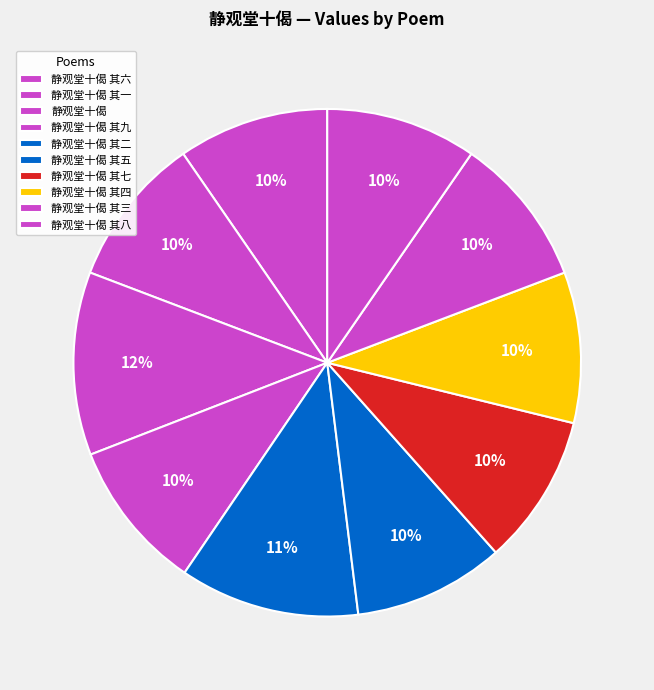

Which category has the smallest portion of the pie?

静观堂十偈 其六